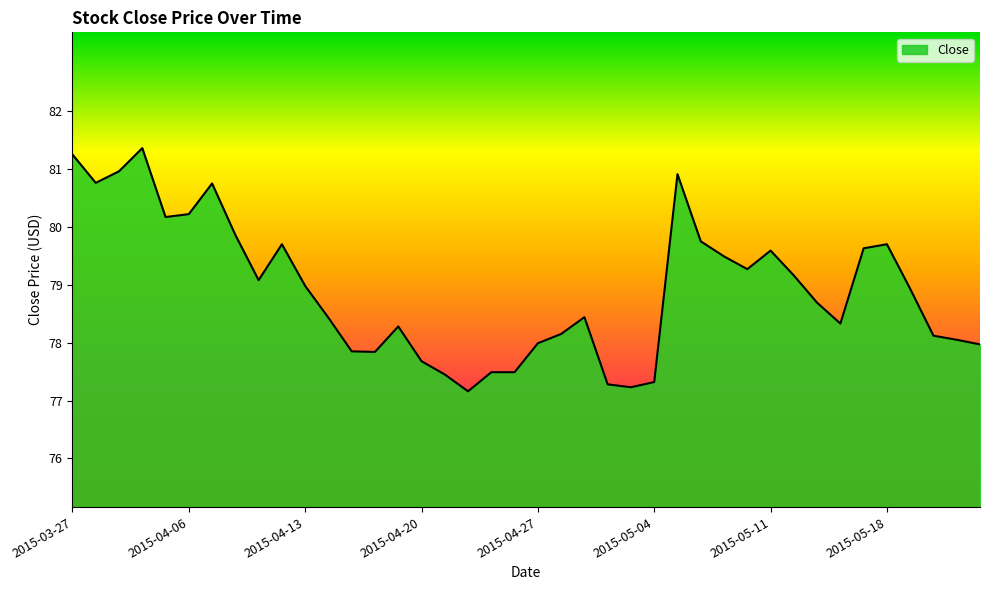

How many lines are shown in the chart?

1